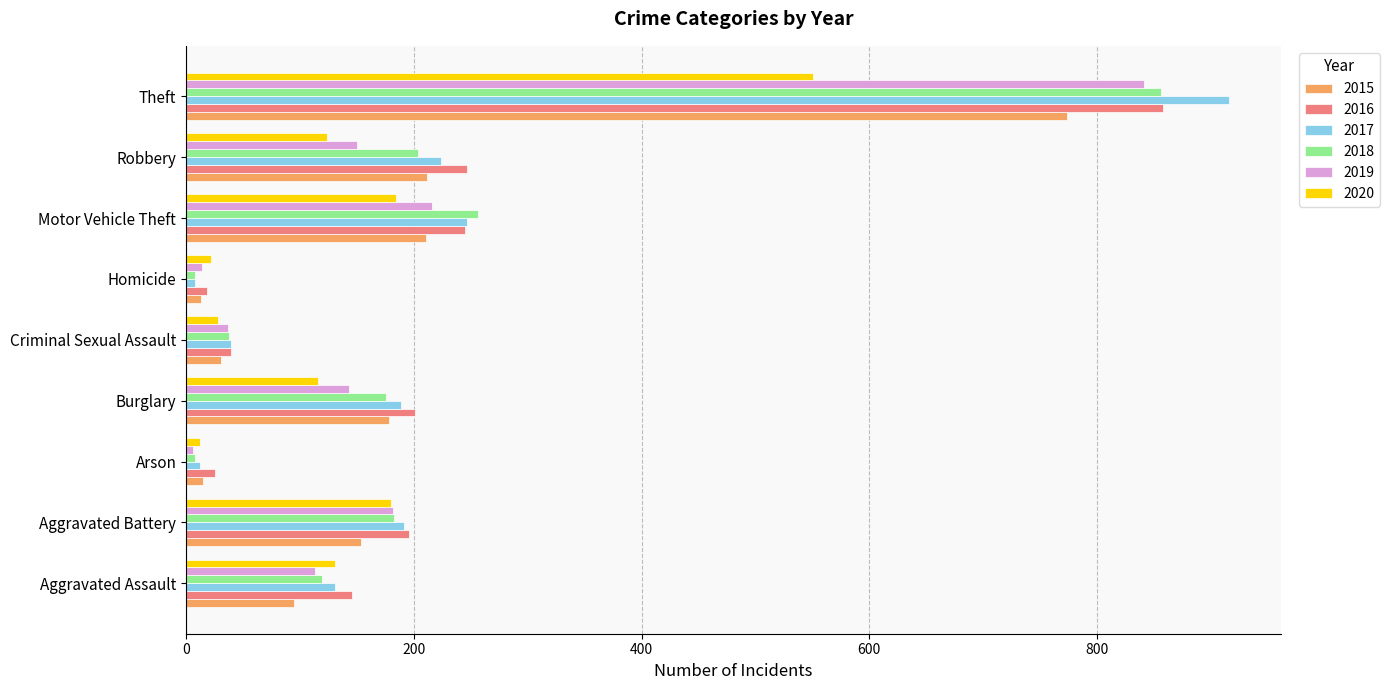

At which label does 2020 reach its peak?

Theft